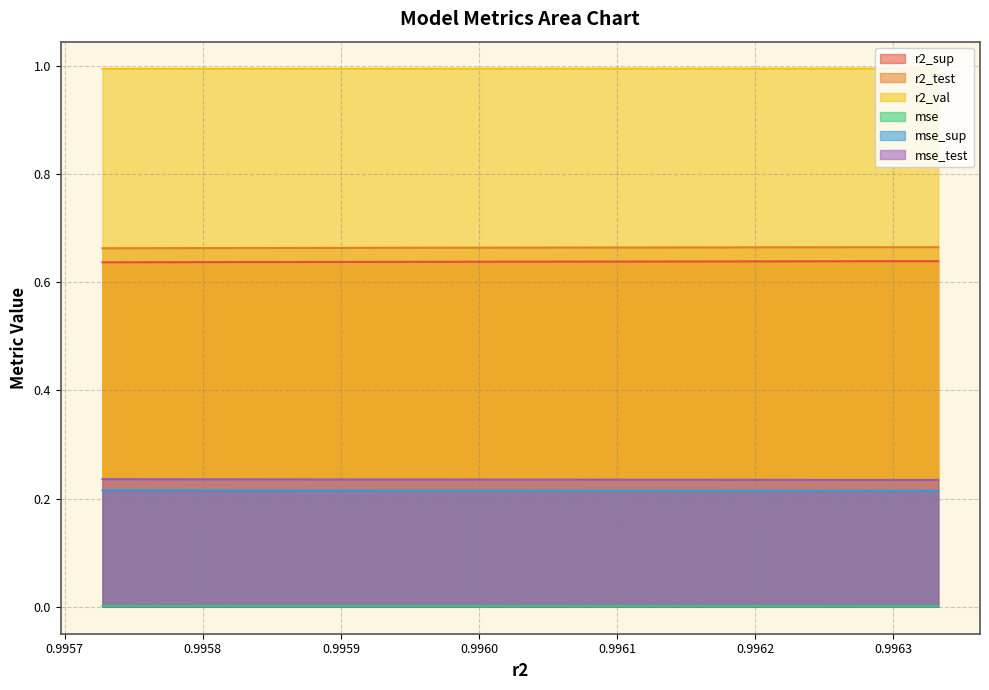

Count the number of data series in this chart.

6